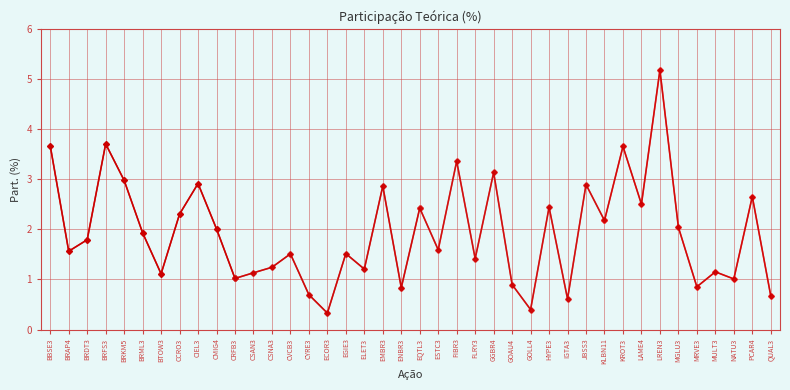

Rank the categories by value from lowest to highest.

ECOR3, GOLL4, IGTA3, QUAL3, CYRE3, ENBR3, MRVE3, GOAU4, NATU3, CRFB3, BTOW3, CSAN3, MULT3, ELET3, CSNA3, FLRY3, CVCB3, EGIE3, BRAP4, ESTC3, BRDT3, BRML3, CMIG4, MGLU3, KLBN11, CCRO3, EQTL3, HYPE3, LAME4, PCAR4, EMBR3, JBSS3, CIEL3, BRKM5, GGBR4, FIBR3, KROT3, BBSE3, BRFS3, LREN3